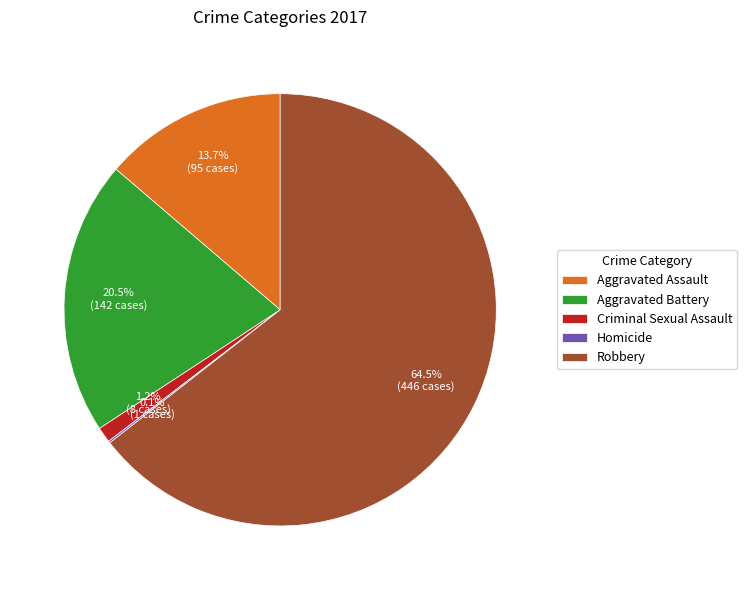

What percentage is NOT represented by Robbery?

35.5%